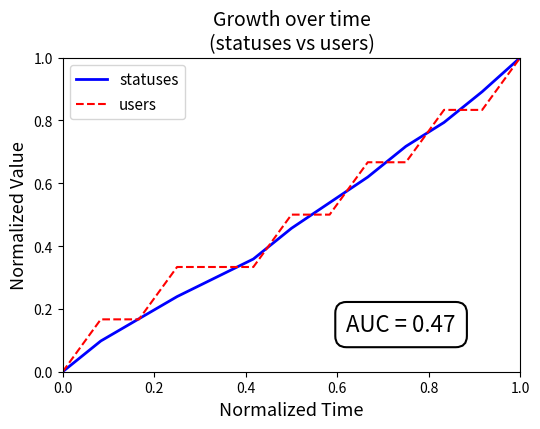

What is the maximum value shown in the chart?

1.0